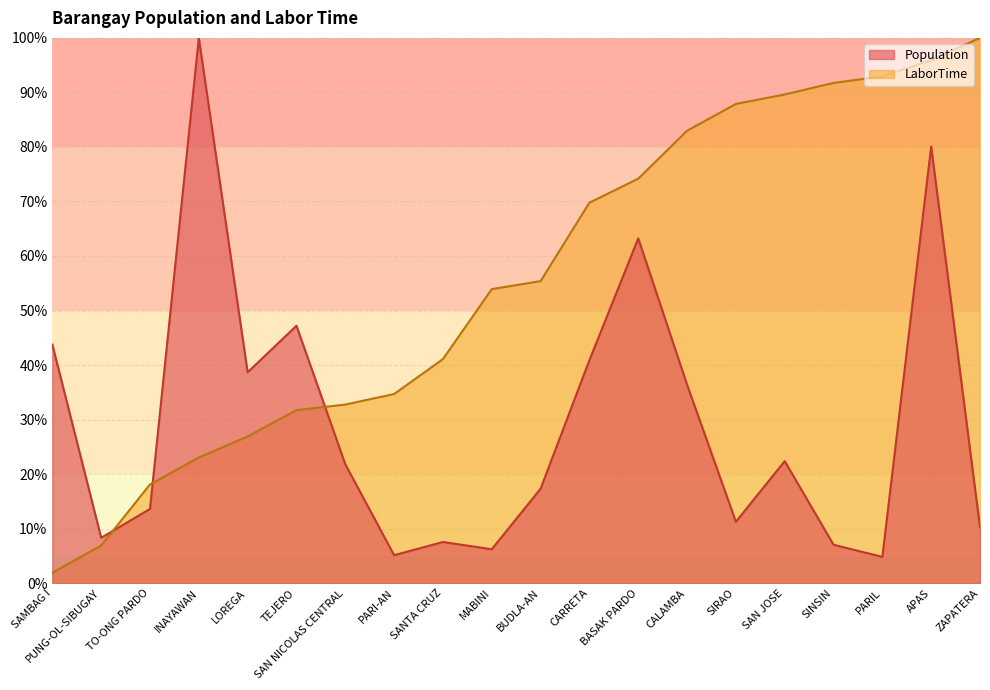

Does the chart display data point markers on the line(s)?

No